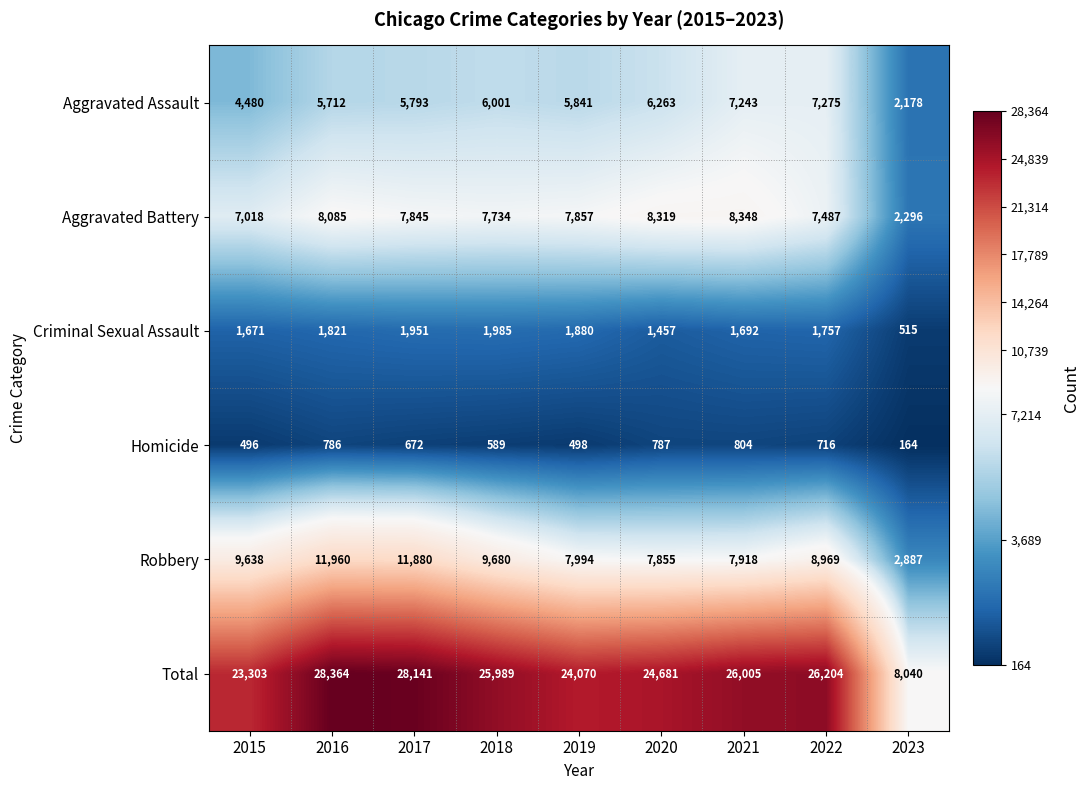

Rank the series by their maximum value, from highest to lowest.

Total, Robbery, Aggravated Battery, Aggravated Assault, Criminal Sexual Assault, Homicide